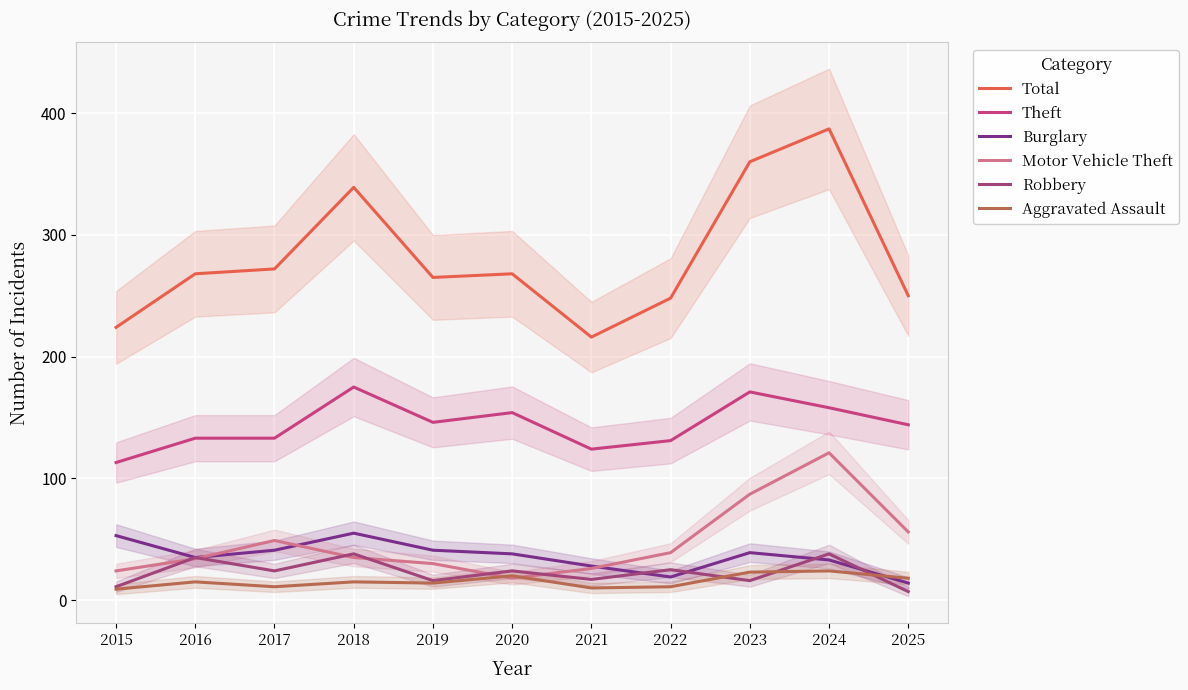

At which label does Total reach its minimum?

2021